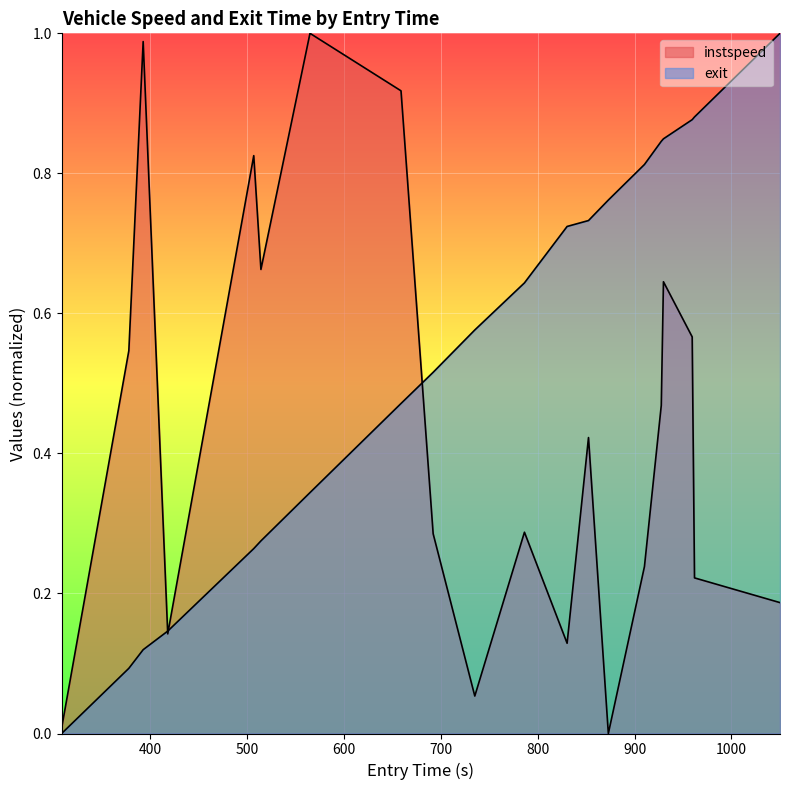

Which series has the largest range (max minus min)?

instspeed